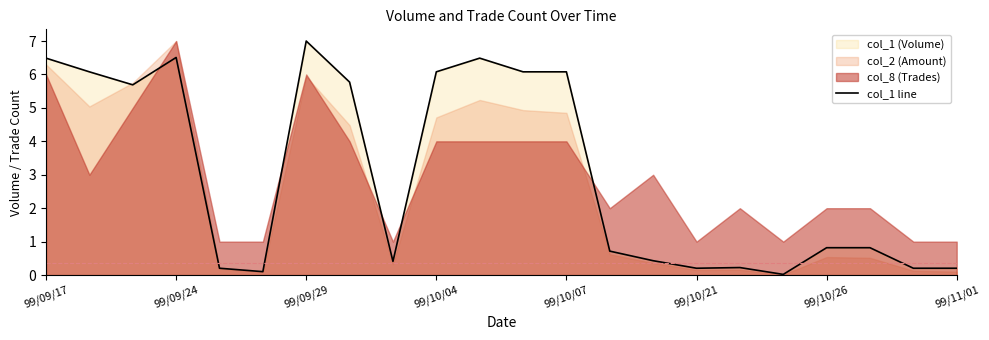

What is the label of the 1st point from the left?

99/09/17